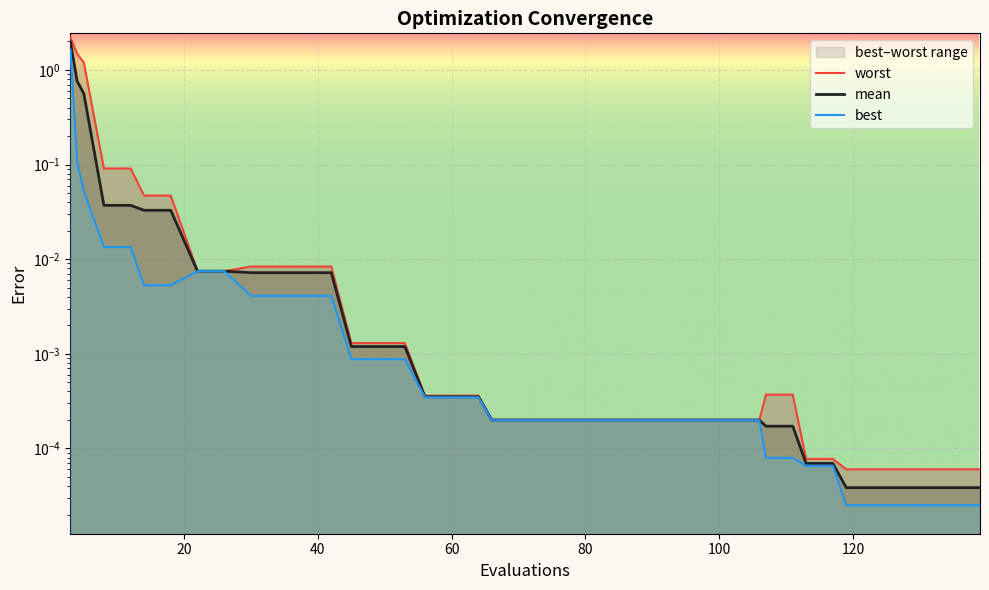

Which series has the largest total across all categories?

worst